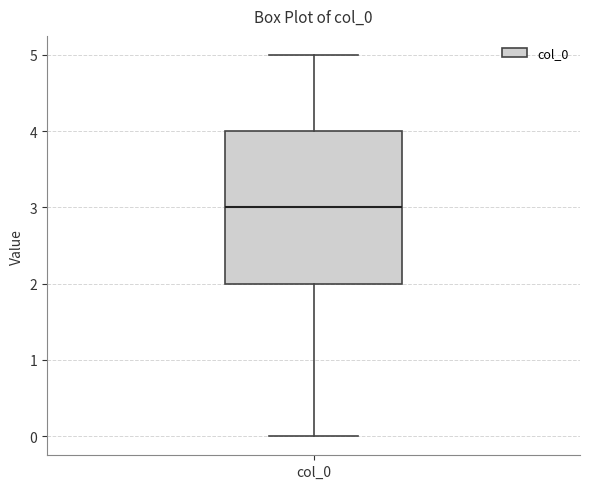

Transcribe this box plot: give where the median line is, the range the box spans, and where the two whiskers end, as read against the y-axis. The values are not printed on the chart, so give them approximately, as read against the axis.

median 3, box 2 to 4, whiskers 0 to 5